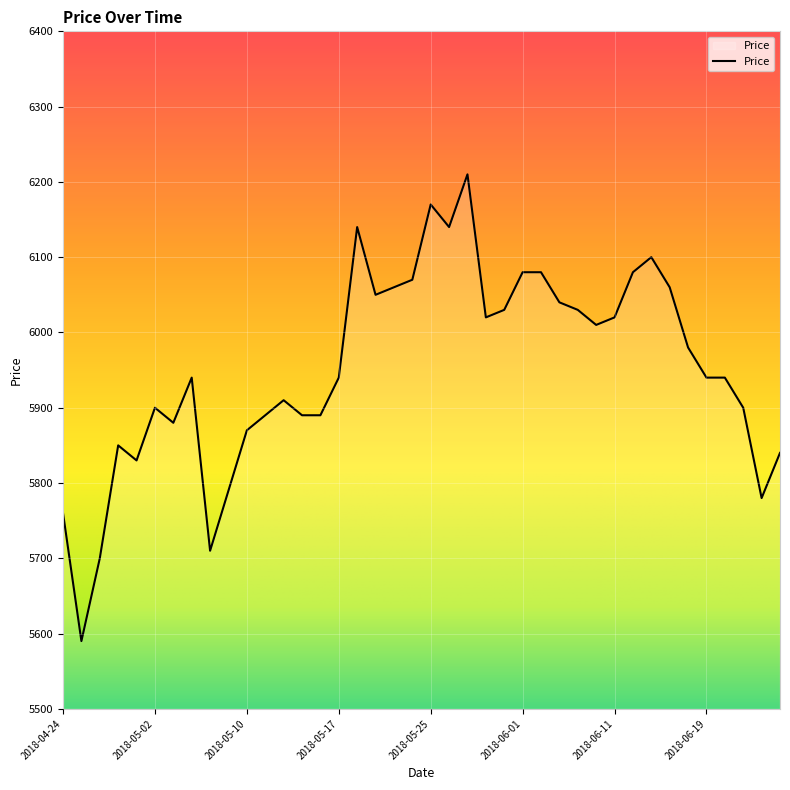

What is the greatest value displayed?

6210